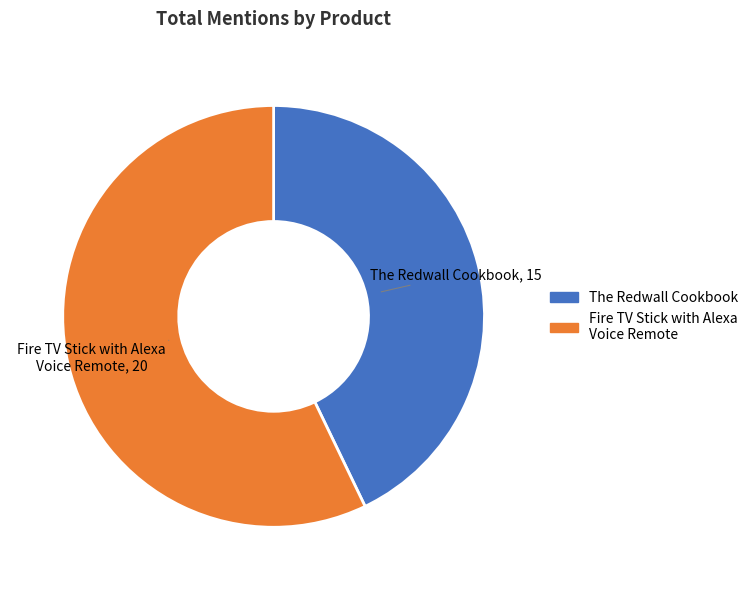

Count the number of slices in the pie.

2